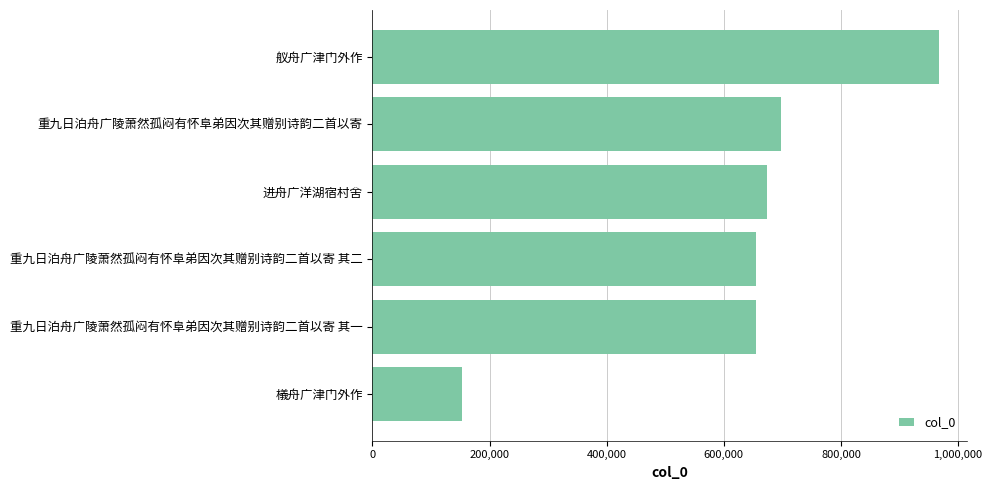

Read the value at 重九日泊舟广陵萧然孤闷有怀阜弟因次其赠别诗韵二首以寄, to the nearest 100.

698200